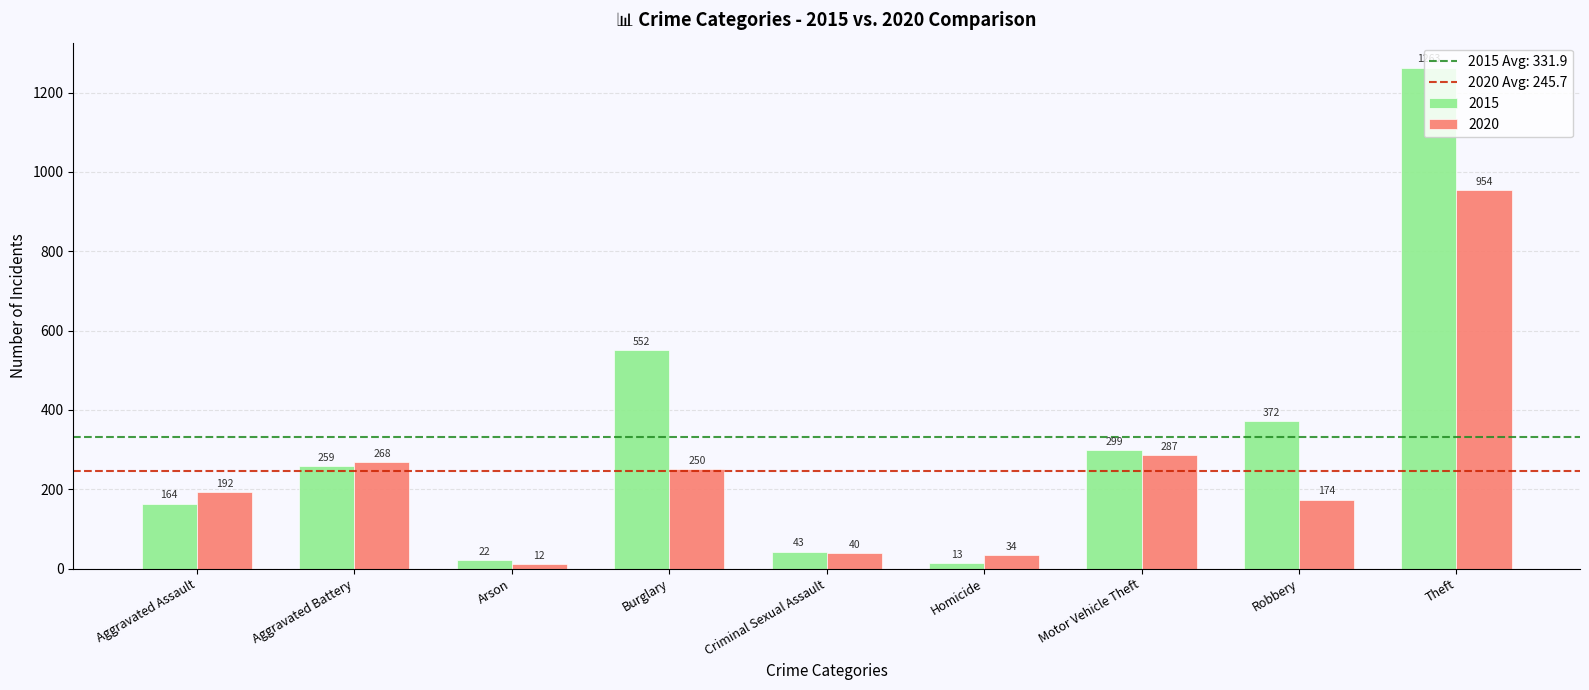

Reading left to right, list all the values displayed in this chart.

2015: 164	259	22	552	43	13	299	372	1263
2020: 192	268	12	250	40	34	287	174	954